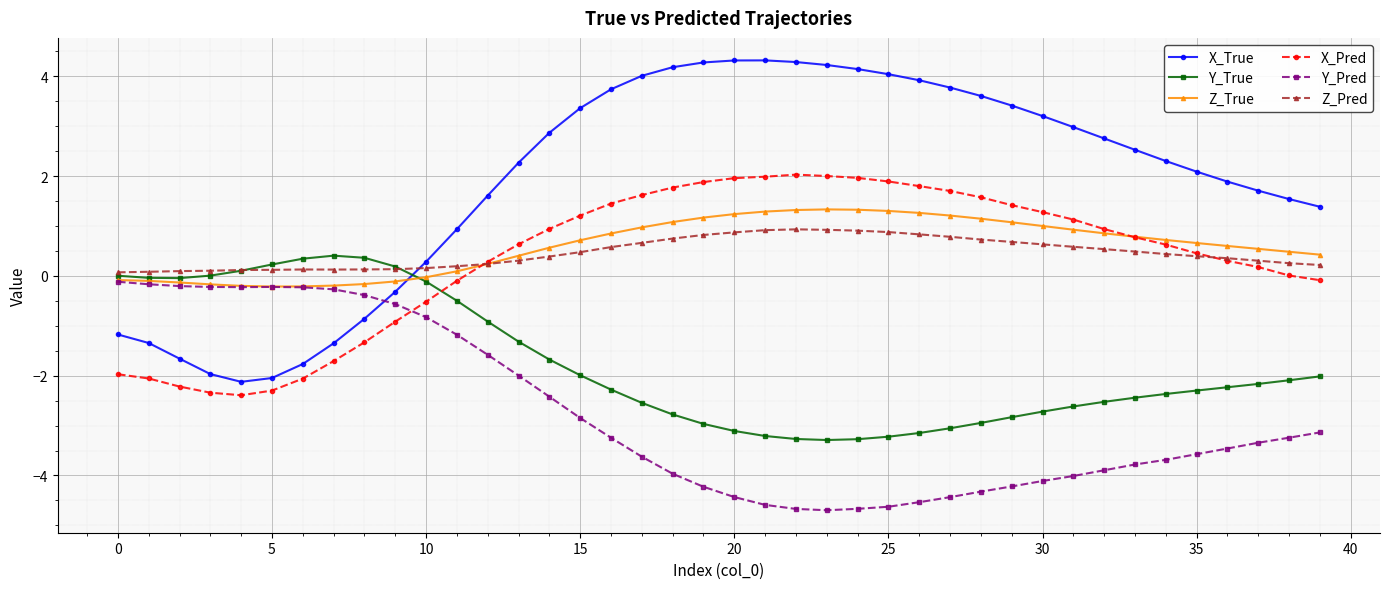

How many lines are shown in the chart?

6